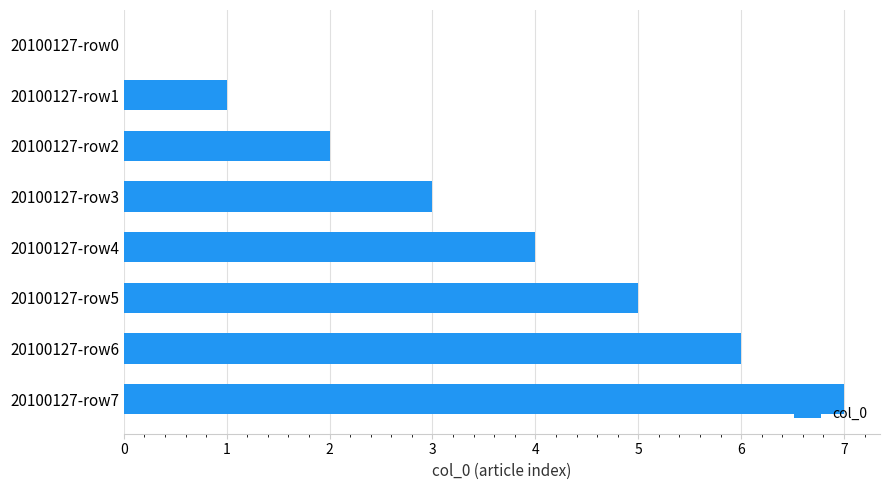

What is the change in value from 20100127-row5 to 20100127-row7?

+2